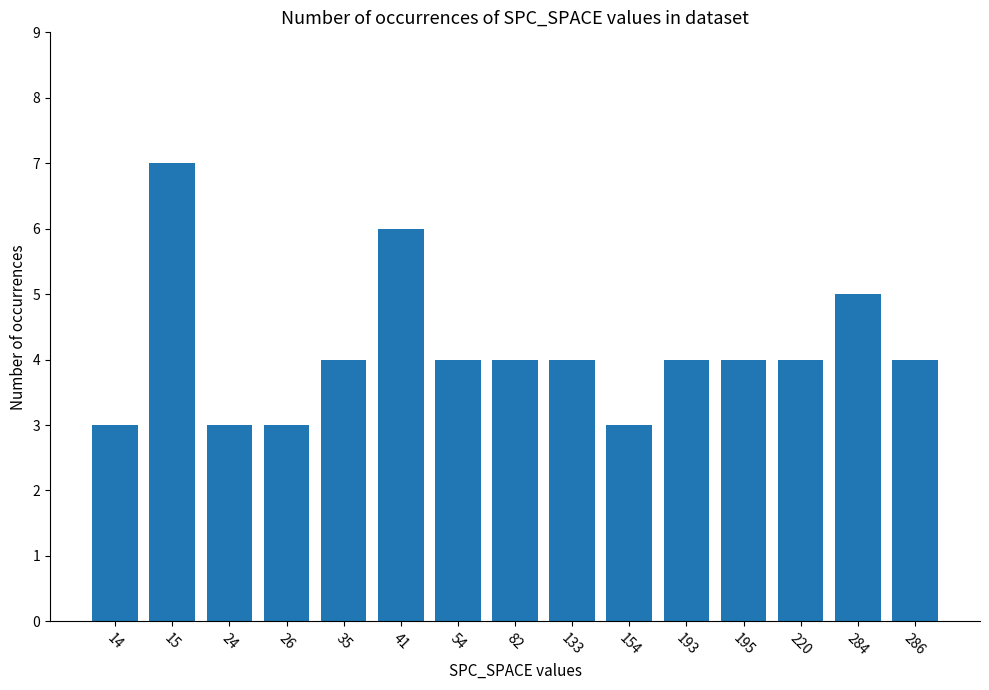

What is the value of the 13th bar from the left?

4